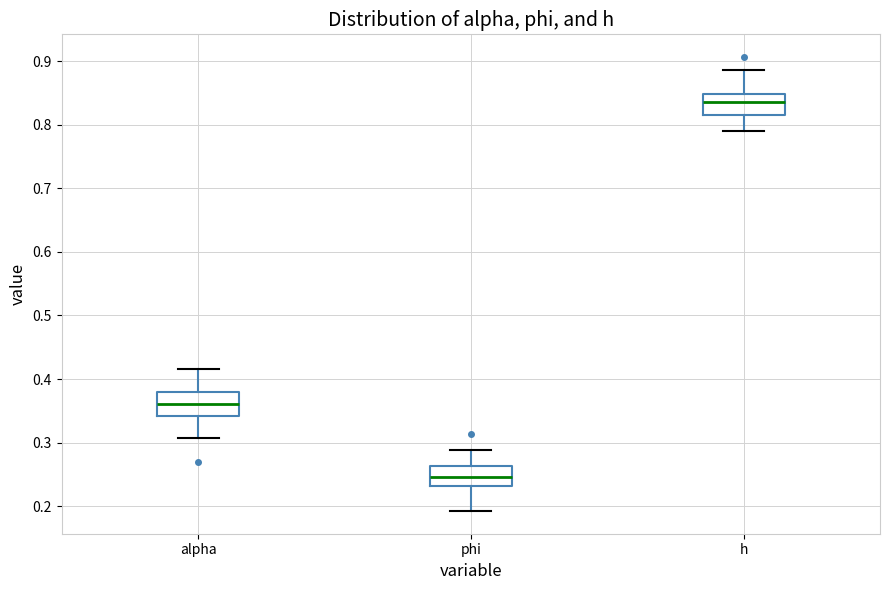

Which box has the highest median line?

h